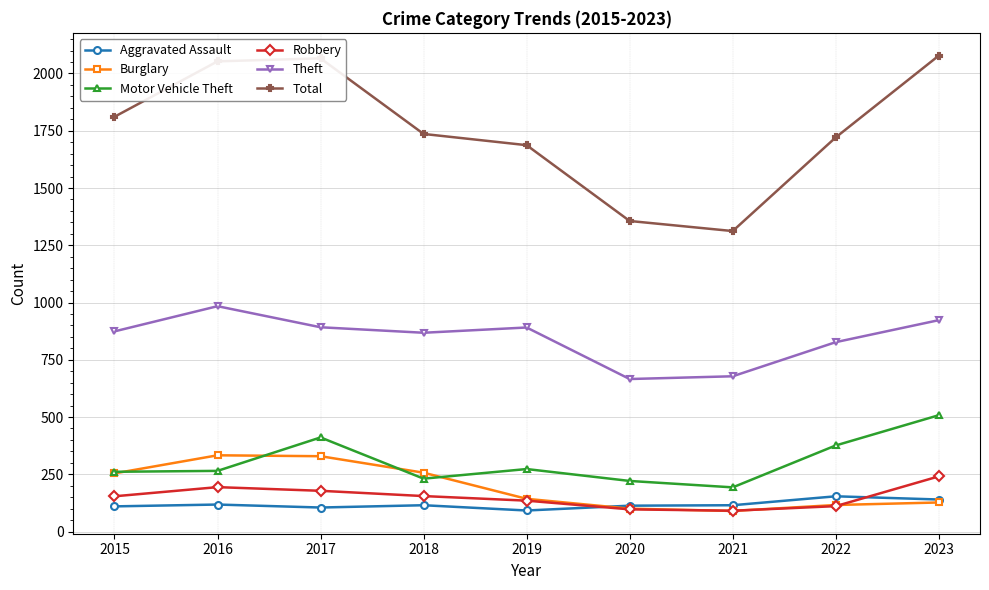

True or false: Aggravated Assault and Theft cross at least once.

False